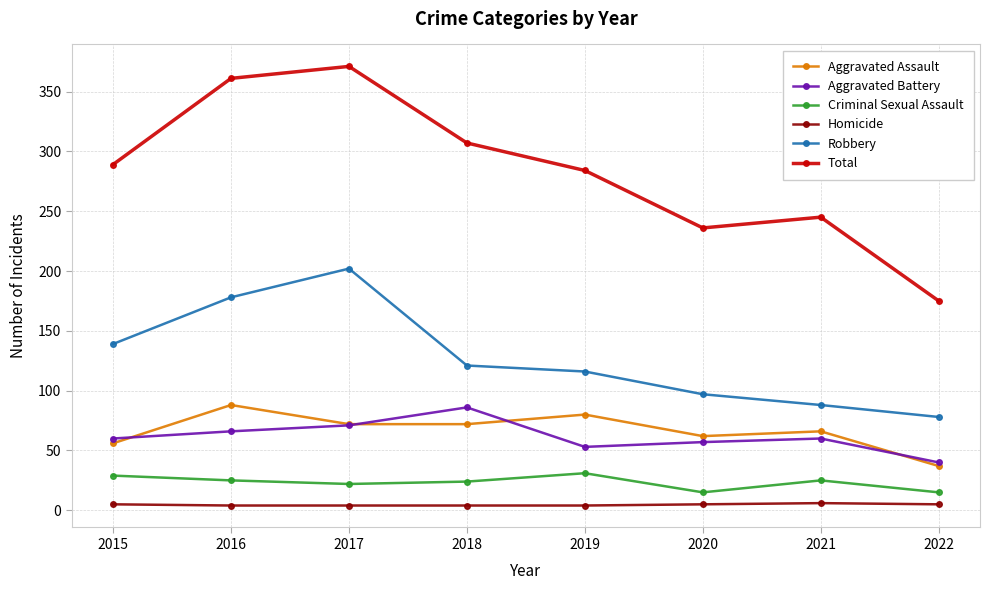

What is the value of the Homicide point at the 7th from the left?

6